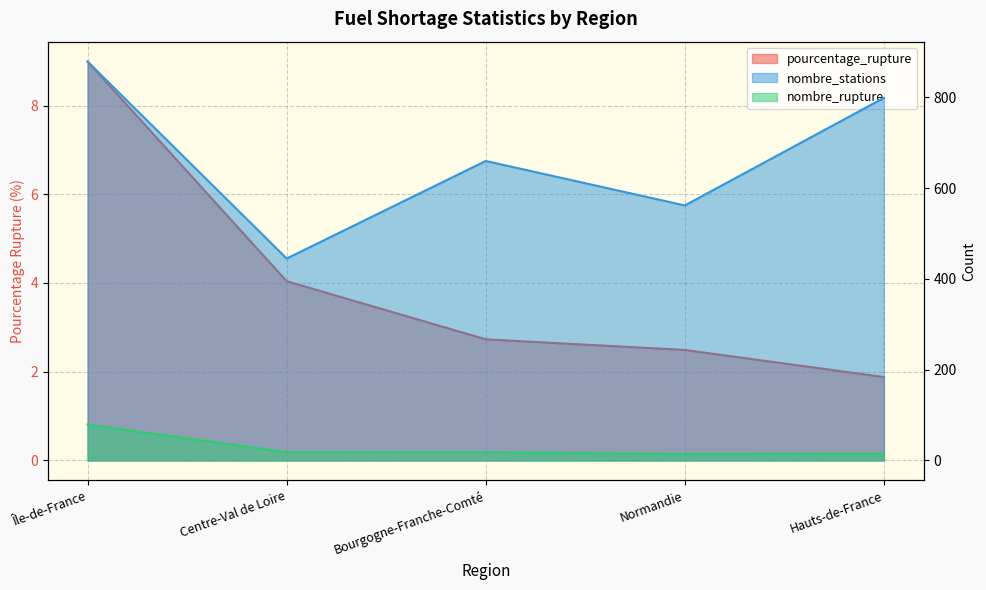

How many lines are shown in the chart?

3